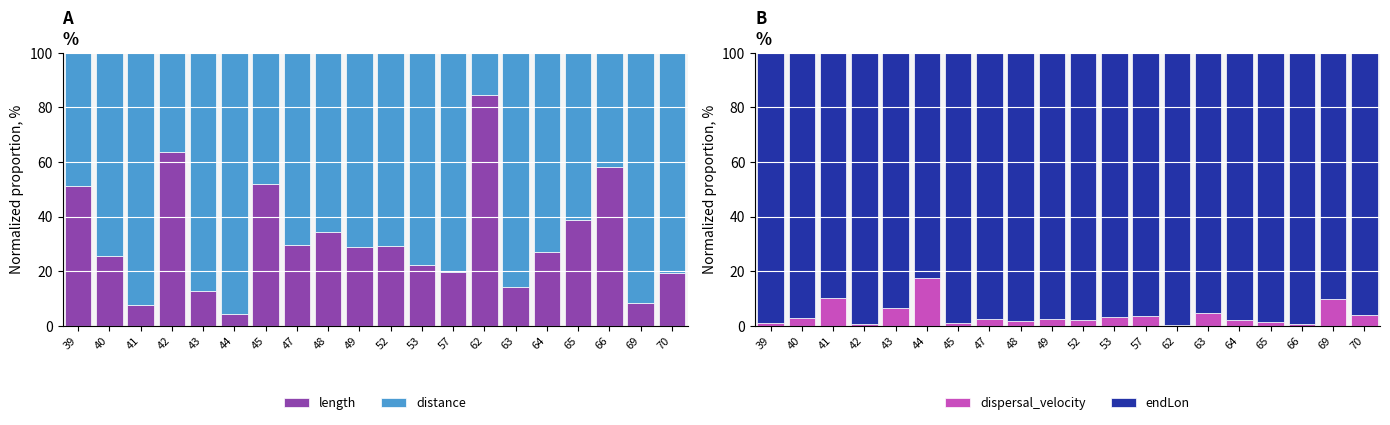

What is the sum of the endLon values at 39 and 45?

198.3